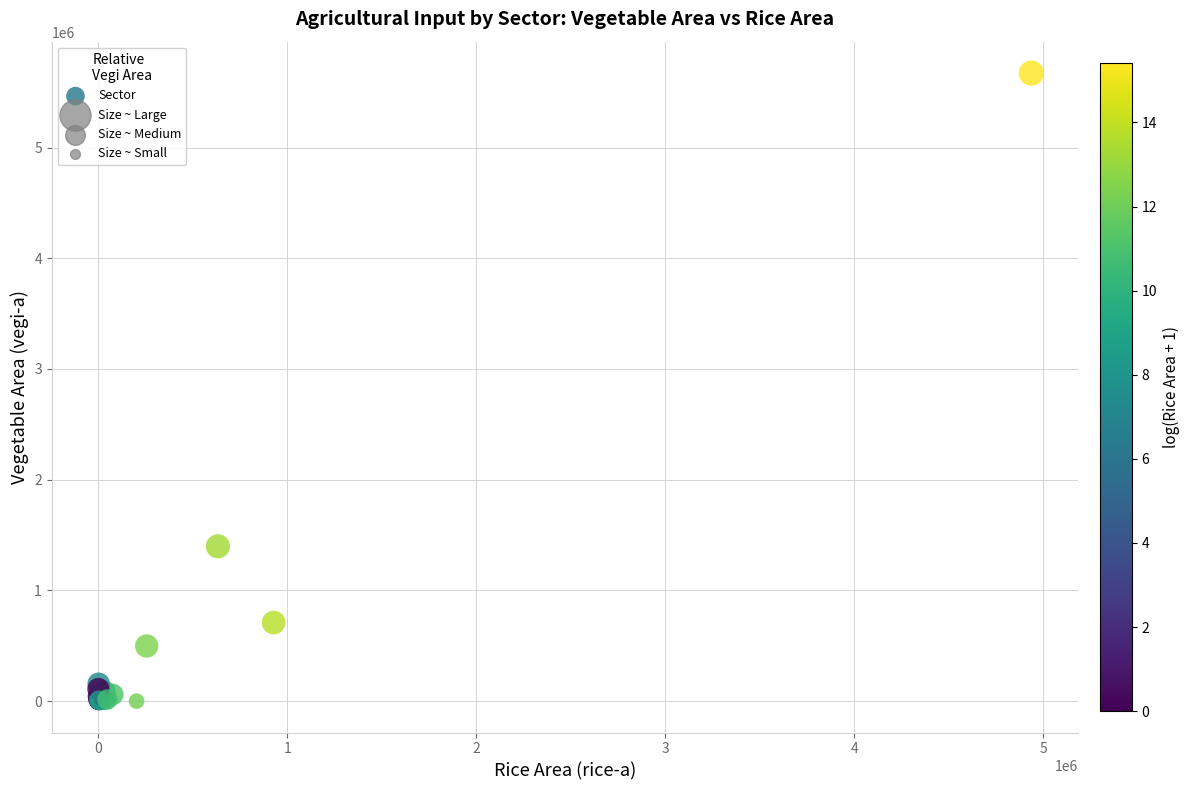

What Y value in the scatter plot is closest to 2836466?

1398465.0